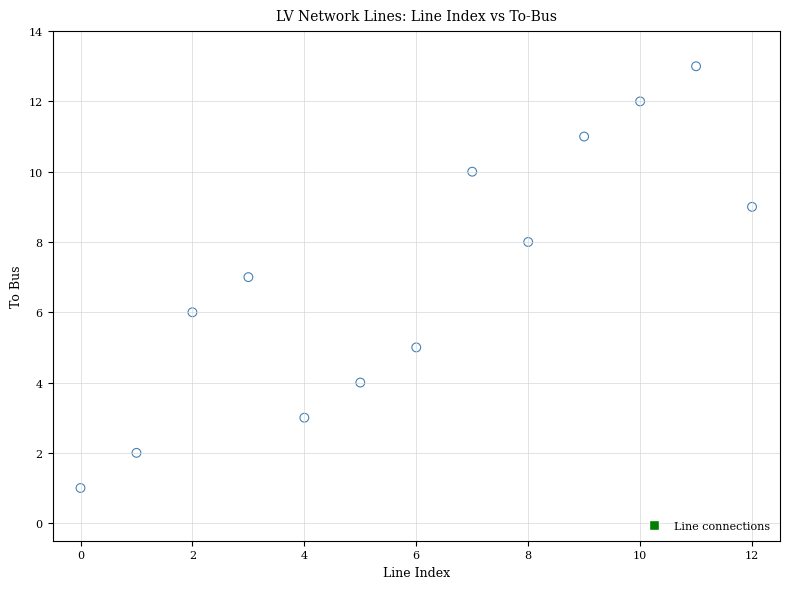

What is the range of Y values (max minus min)?

12